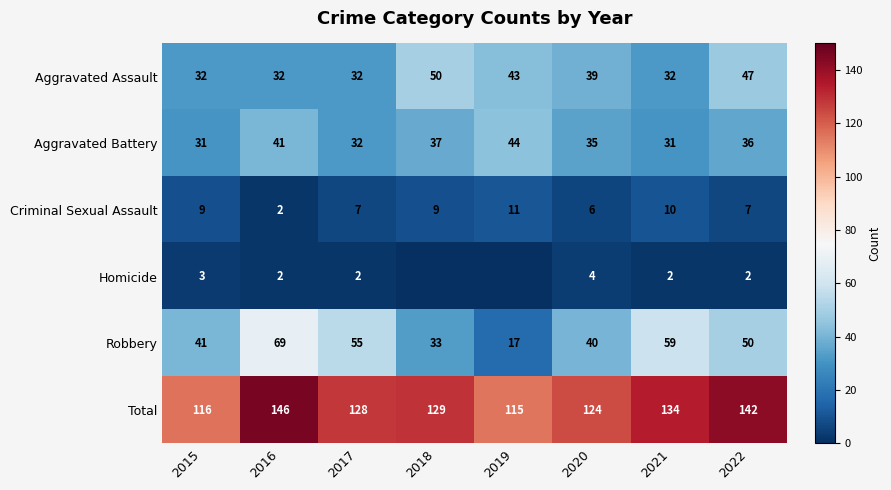

Is the value of Criminal Sexual Assault at 2018 greater than the value of Homicide at 2015?

Yes